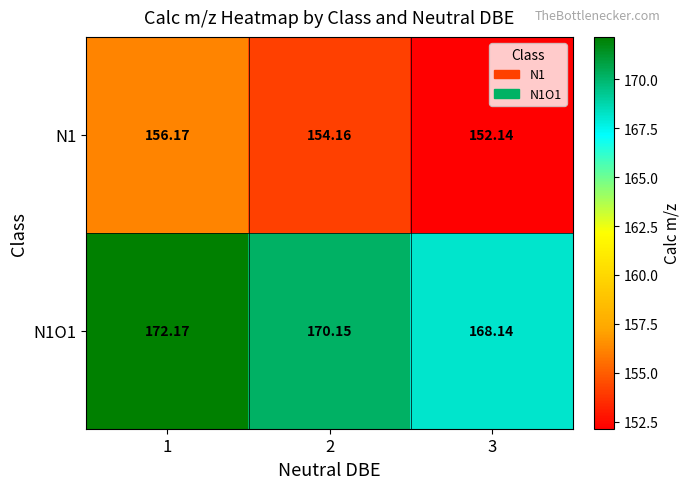

At how many categories does at least one series exceed 153?

3